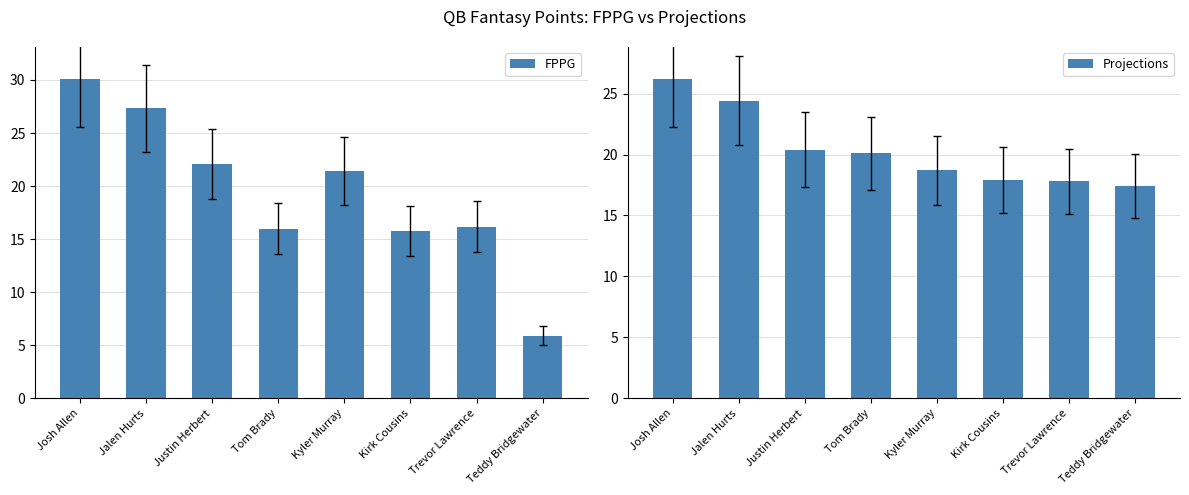

Reading left to right, what are all the values shown in this chart?

FPPG: 30.1	27.3	22.1	16.0	21.4	15.8	16.2	5.9
Projections: 26.2	24.4	20.4	20.1	18.7	17.9	17.8	17.4